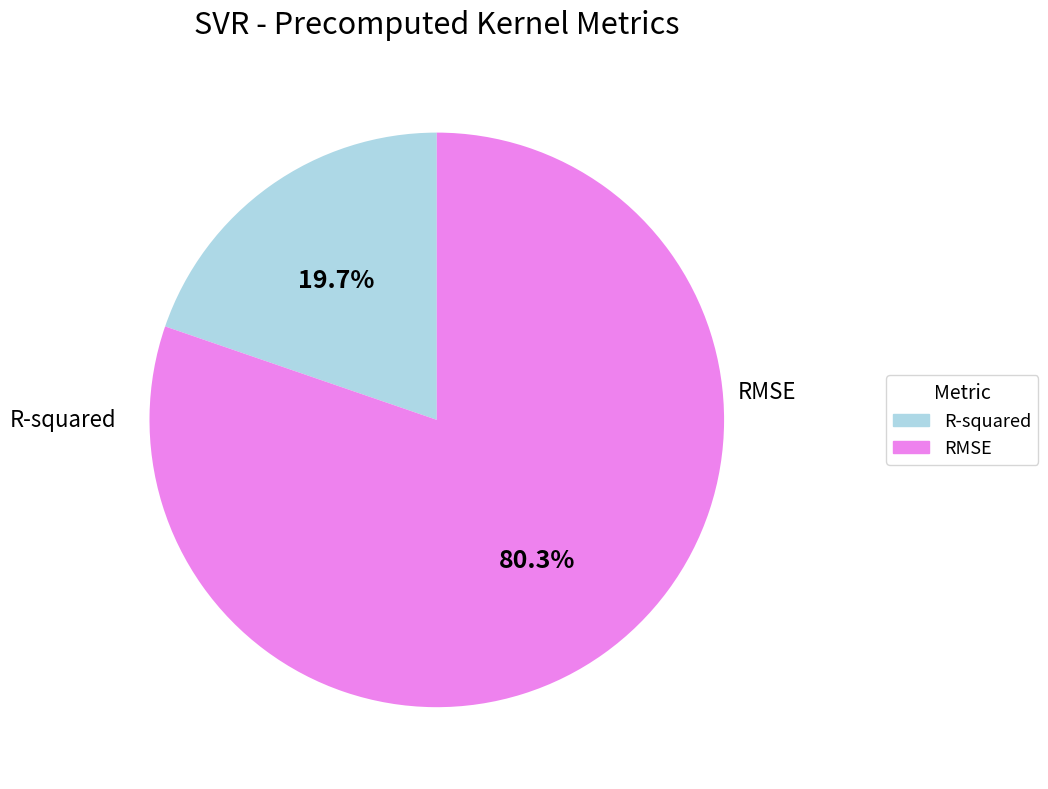

To the nearest percent, what percentage of the pie is RMSE?

80%